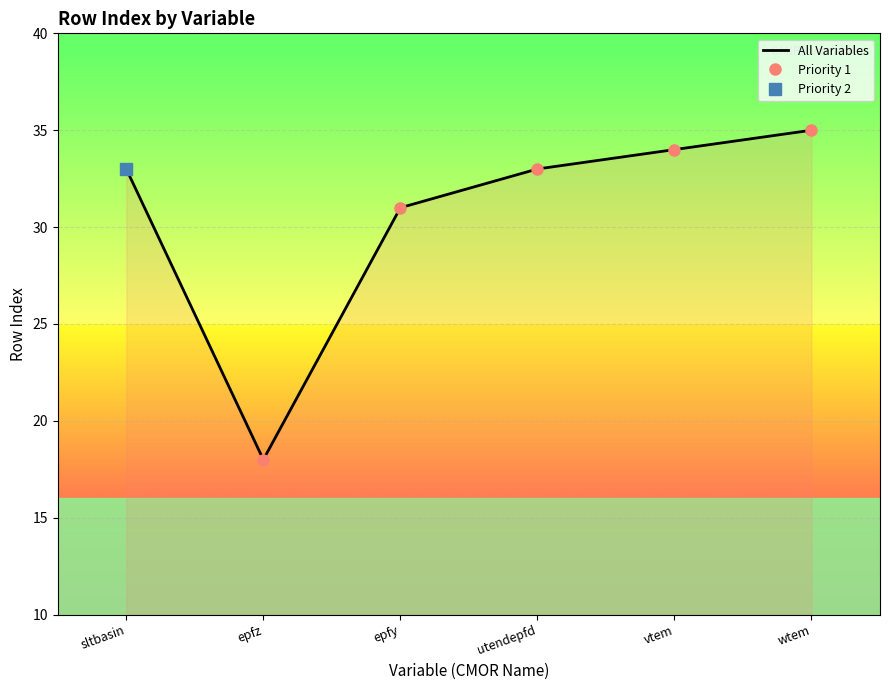

Which category has the lowest value in the All Variables series?

epfz